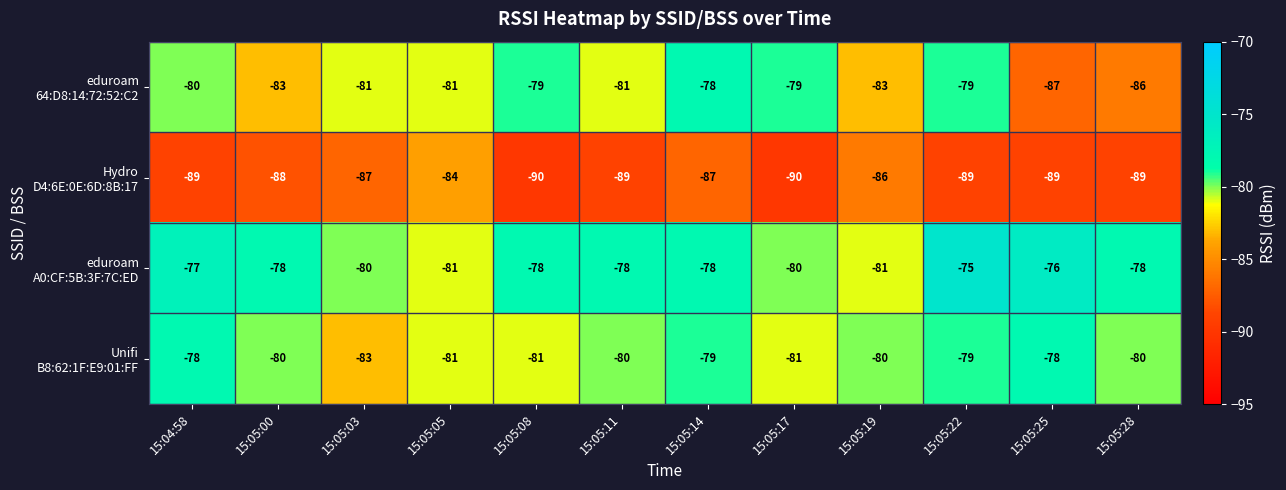

What is the total value across all series at 15:05:22?

-322